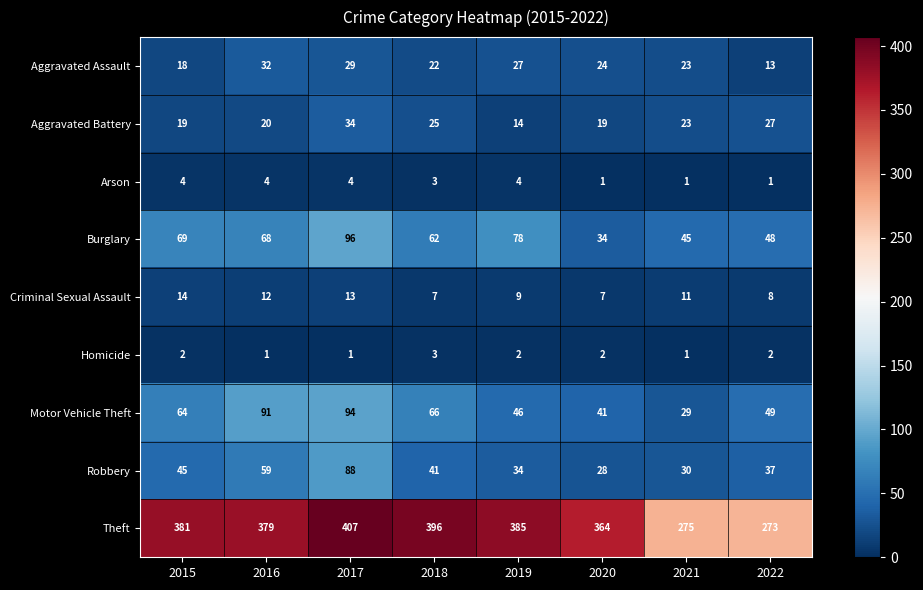

Is it true that Burglary equals 91 at 2015?

False